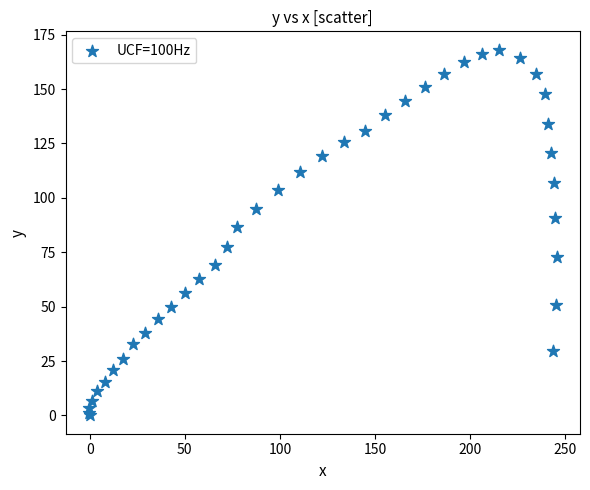

What Y value in the scatter plot is closest to 84?

86.4